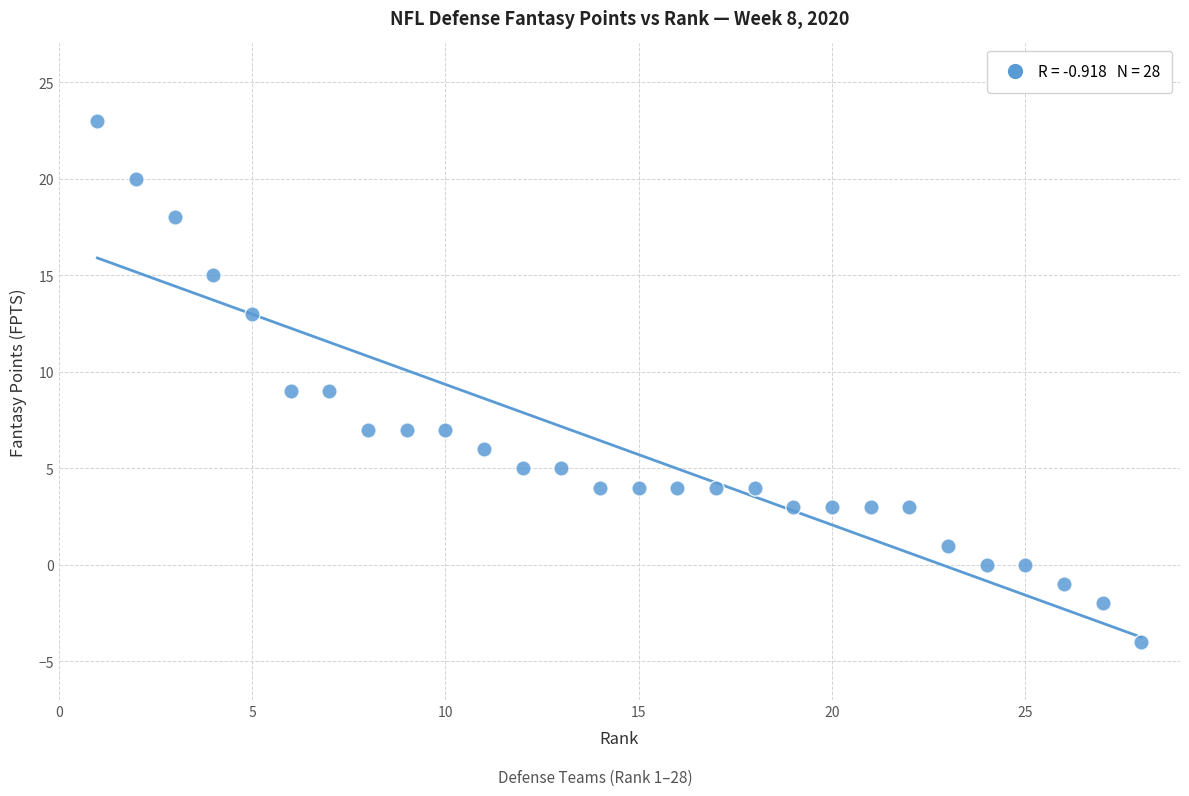

What is the range of Y values (max minus min)?

27